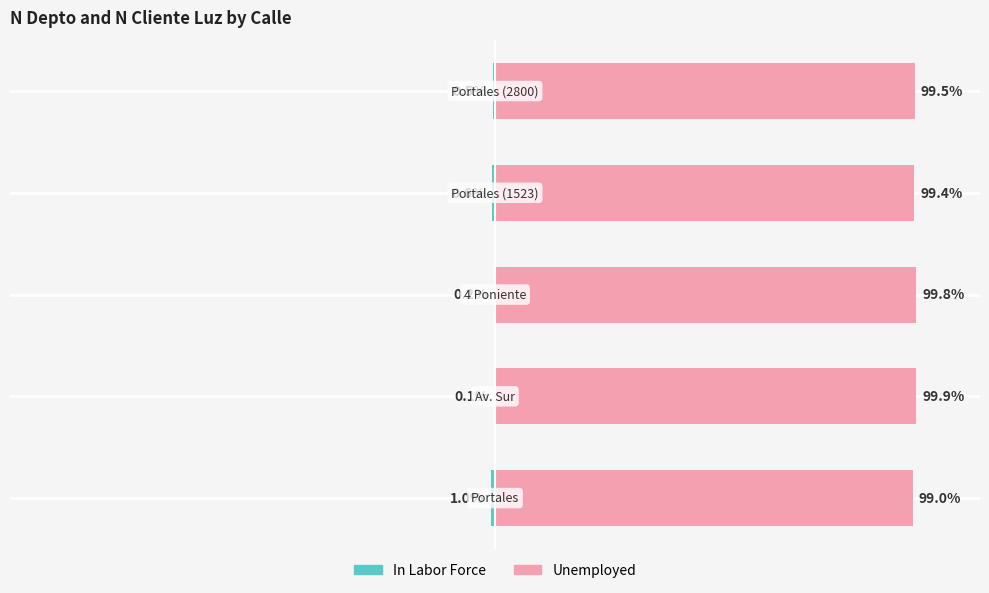

List the series in order of their peak value, highest first.

Unemployed, In Labor Force